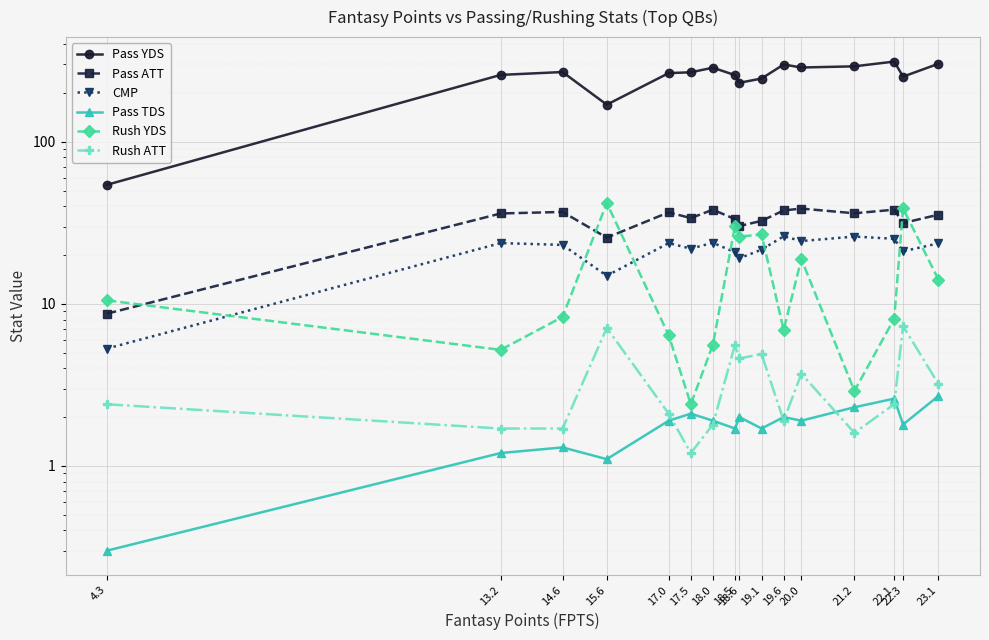

Where is Pass TDS nearest to the value 1?

15.6